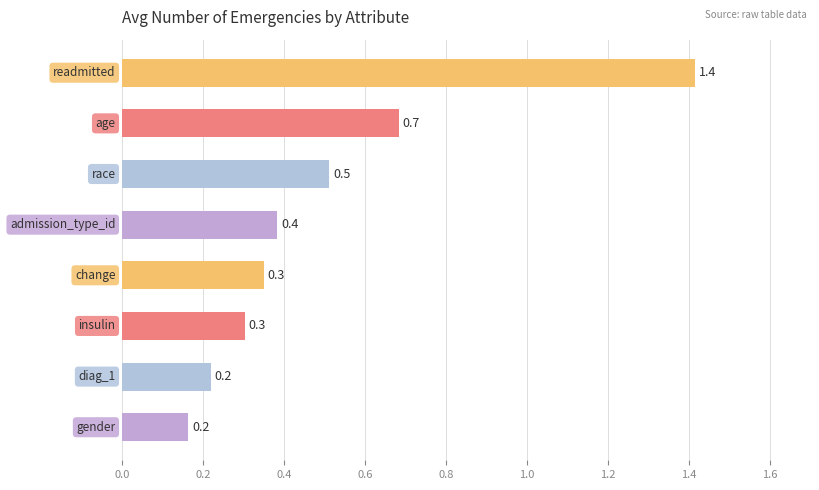

What is the sum of all values?

4.0